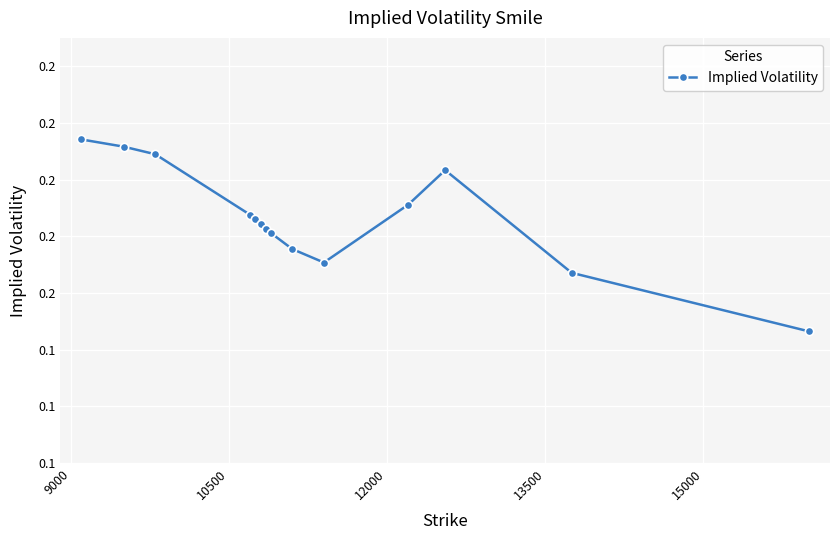

Does the chart have visible grid lines?

Yes